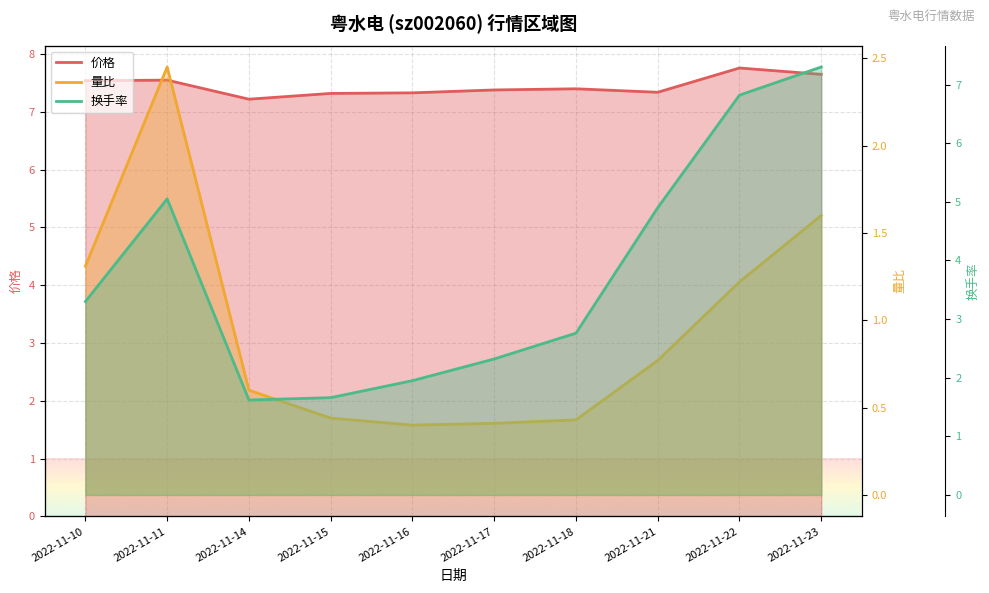

Where is 价格 nearest to the value 7?

2022-11-14